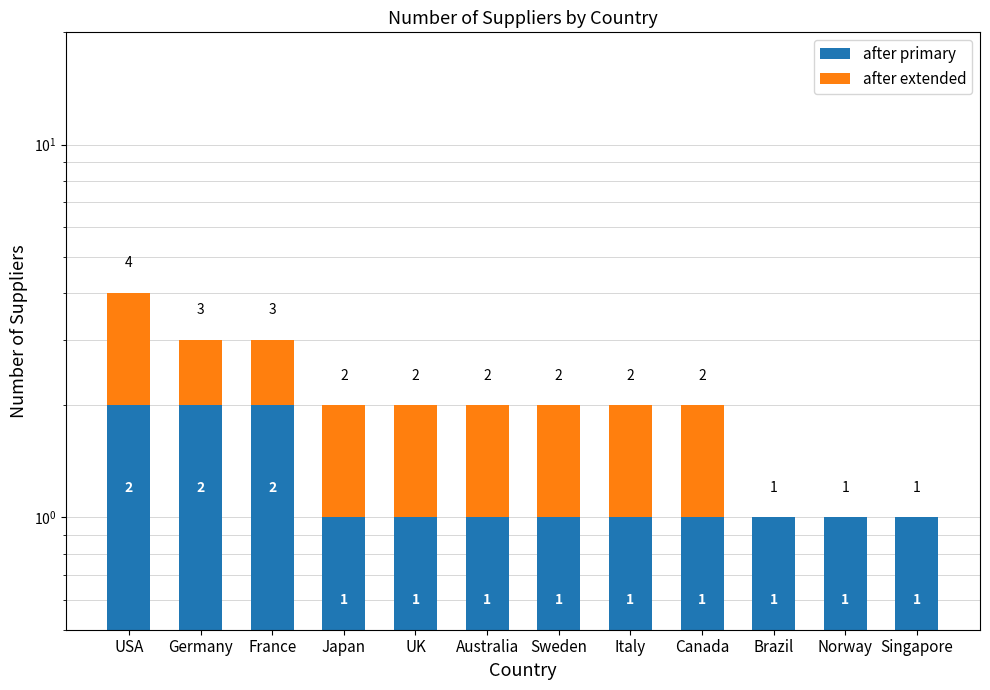

Reading left to right, what are all the values shown in this chart?

after primary: 2	2	2	1	1	1	1	1	1	1	1	1
after extended: 2	1	1	1	1	1	1	1	1	0	0	0